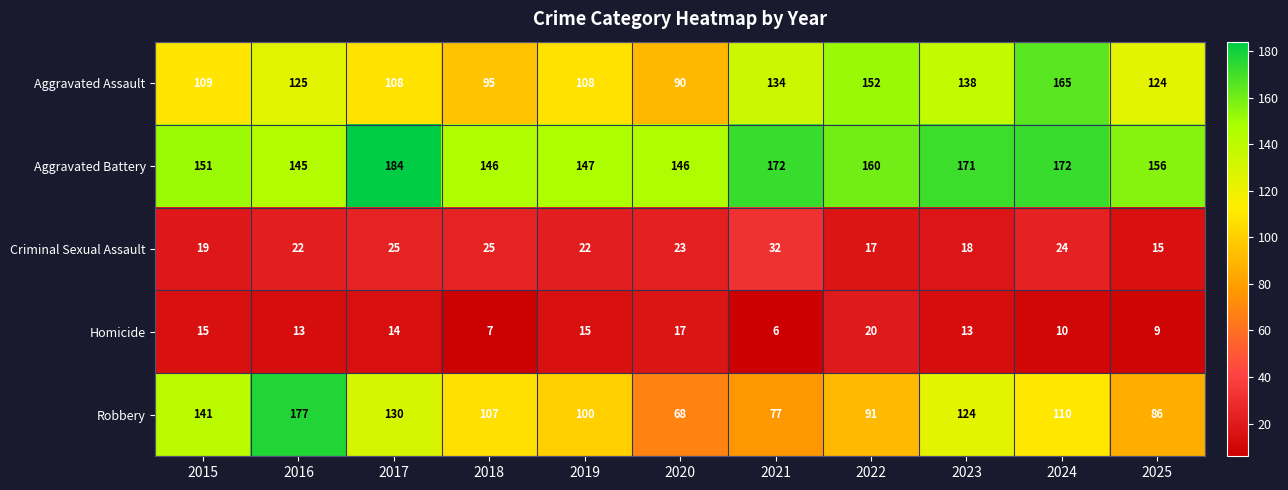

At 2020, list the series in order from largest to smallest.

Aggravated Battery, Aggravated Assault, Robbery, Criminal Sexual Assault, Homicide